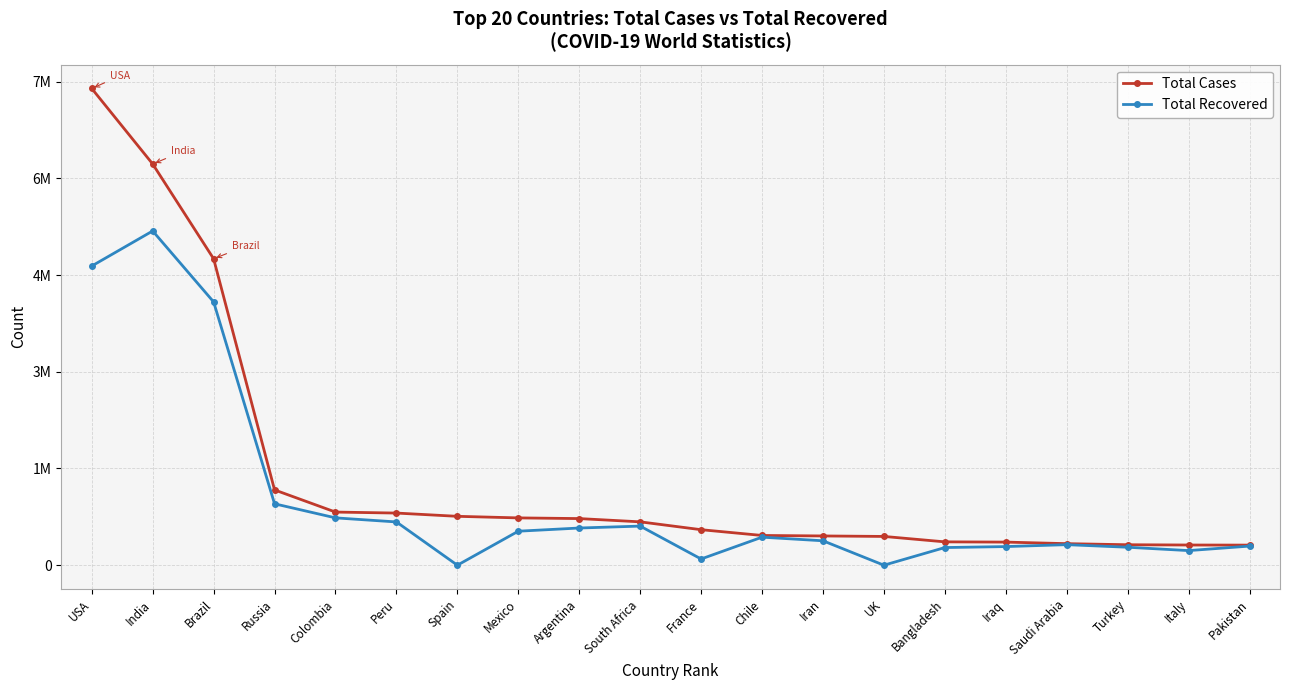

Reading right to left, what are all the values shown in this chart?

Total Cases: 311516	313011	317272	334187	358290	362043	446156	453637	461300	550690	672572	723132	733717	758172	808714	824042	1167805	4753410	6223519	7394635
Total Recovered: 296340	226506	278504	318542	288812	273698	0	378727	434794	96327	606520	576715	527278	0	670989	734154	952399	4084182	5184634	4640809